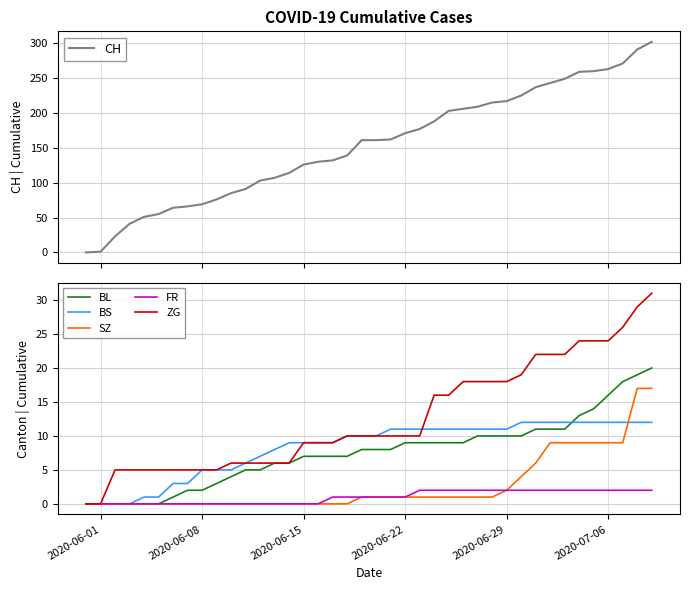

What are all the series names shown in the legend?

CH, BL, BS, SZ, FR, ZG